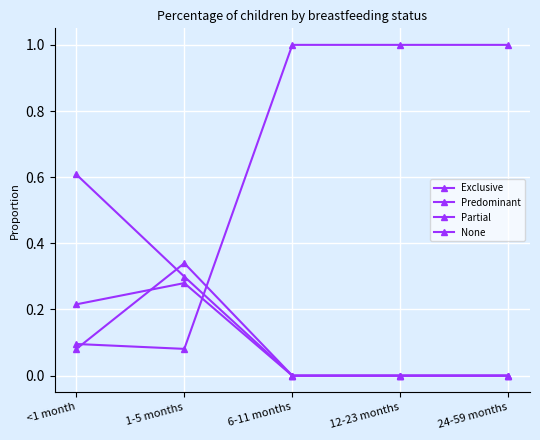

How many lines are shown in the chart?

4